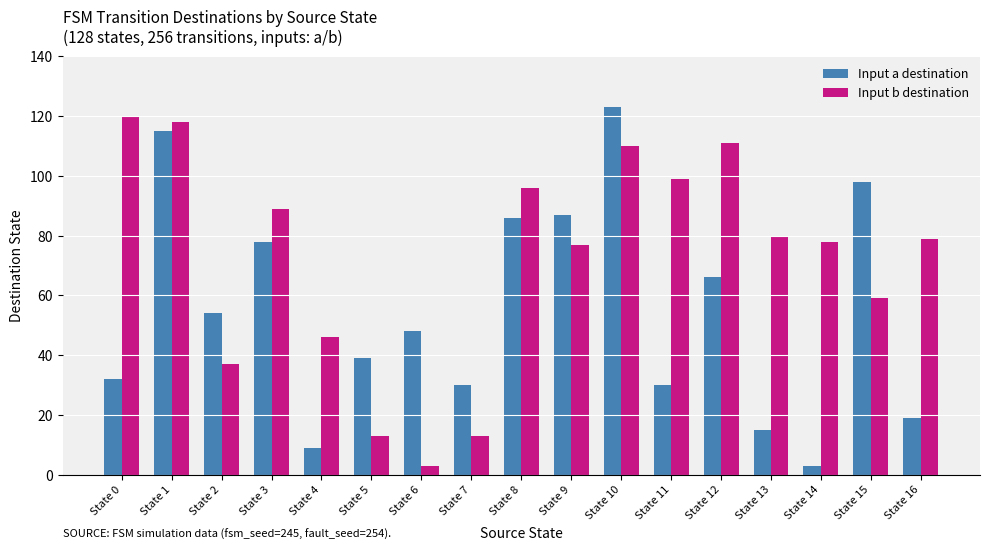

Count the number of data series in this chart.

2